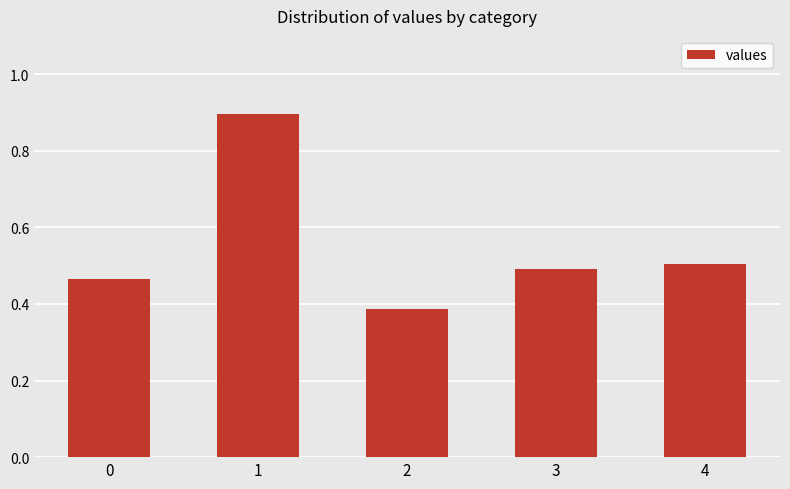

The value at 1 is 0.5. True or false?

False